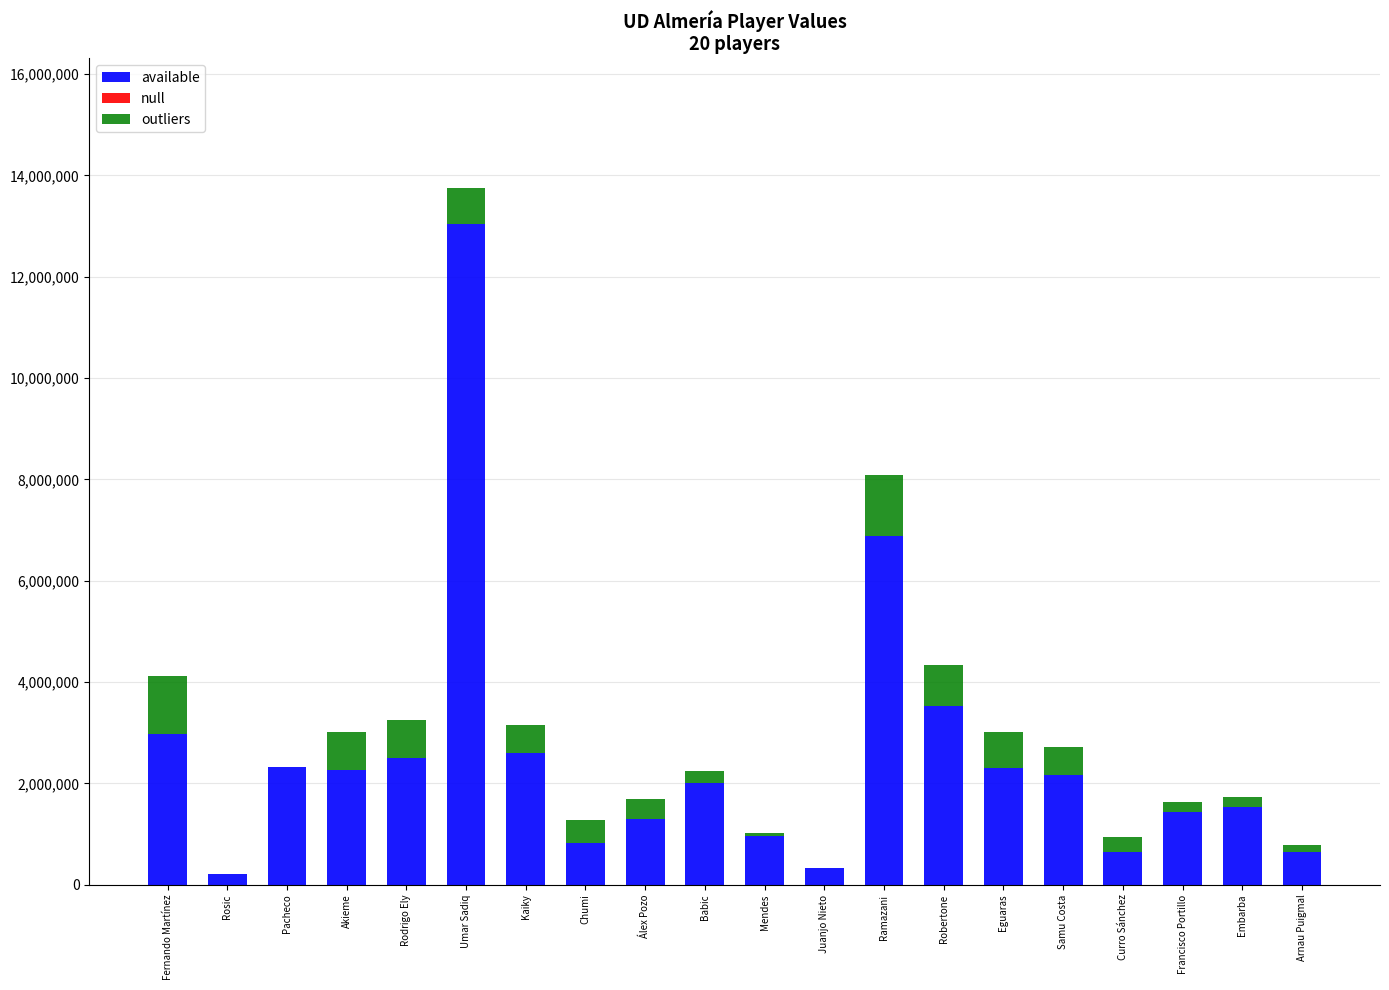

What is the average value of the available series?

2524000